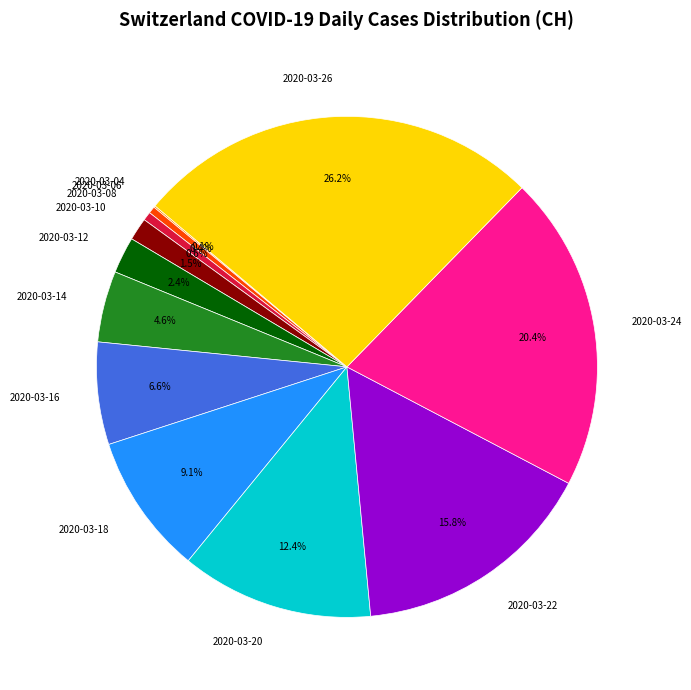

Which category has the biggest portion of the pie?

2020-03-26